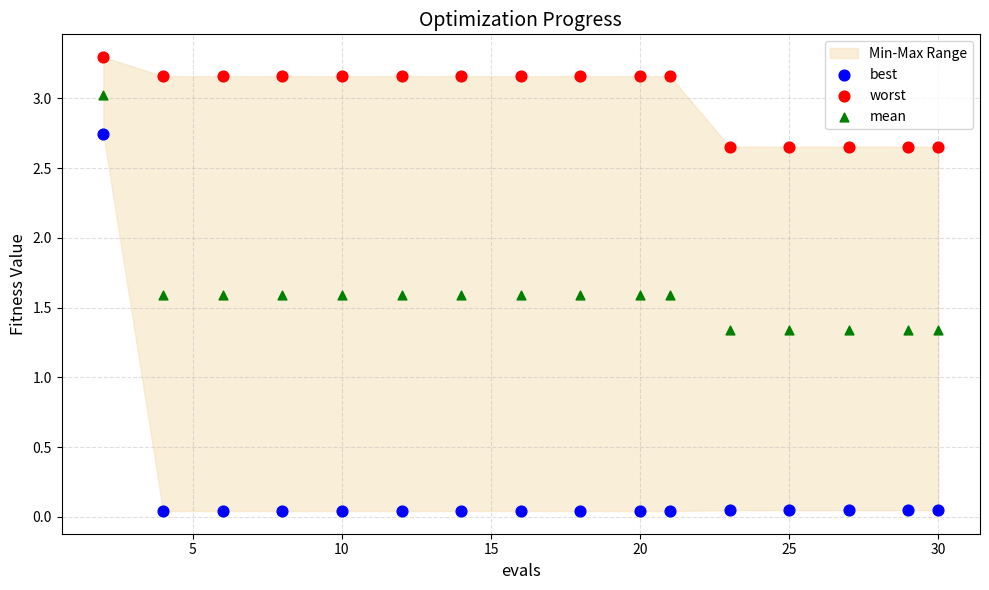

Which series has the largest Y range (max minus min)?

best